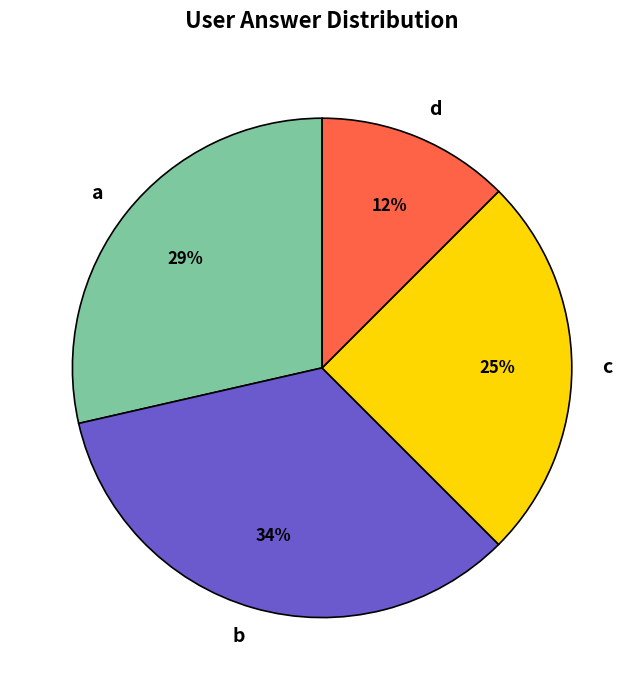

Is the sum of d and a greater than half?

No